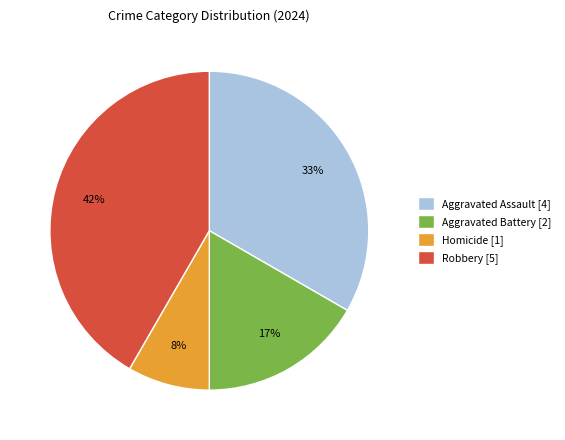

True or false: Robbery accounts for 33% of the total.

False